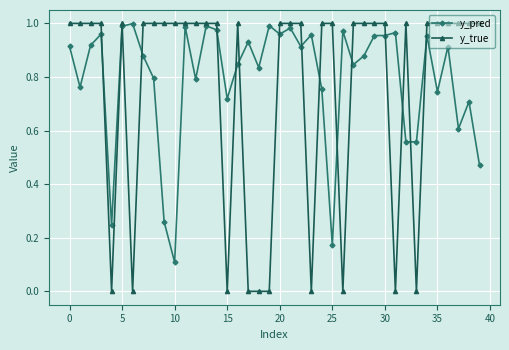

Which series has the largest range (max minus min)?

y_true